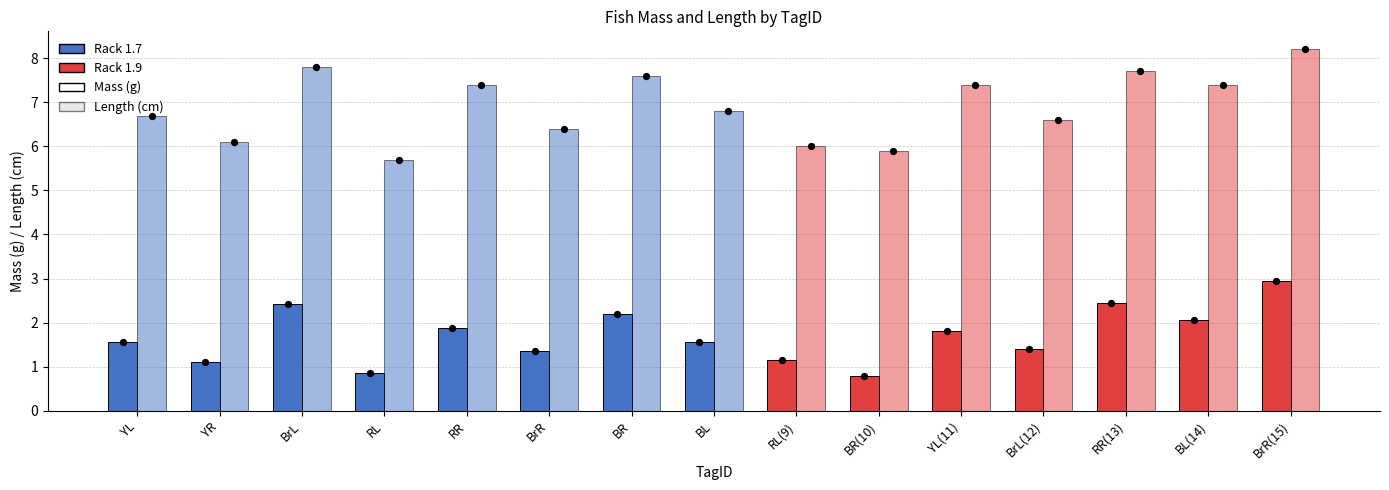

Which series contains the highest Y value?

Length (cm)